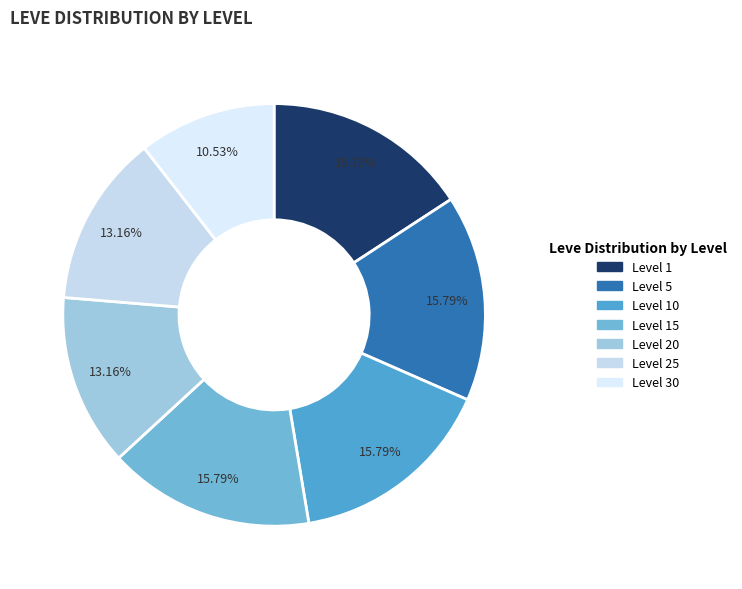

Which slice is the largest?

Level 5